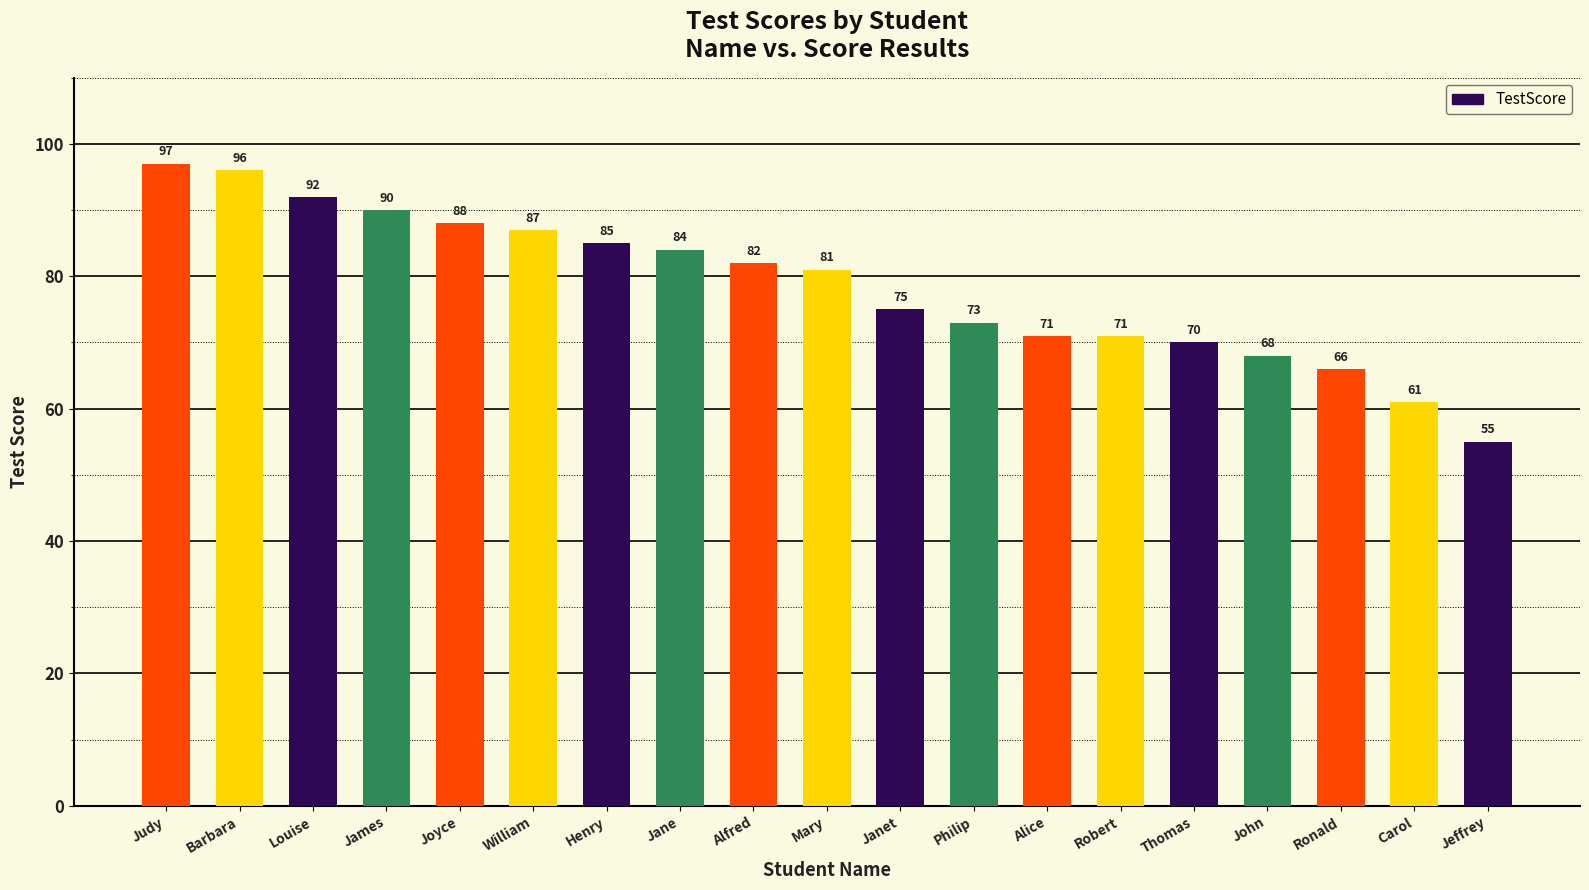

What is the difference between the maximum and minimum values?

42